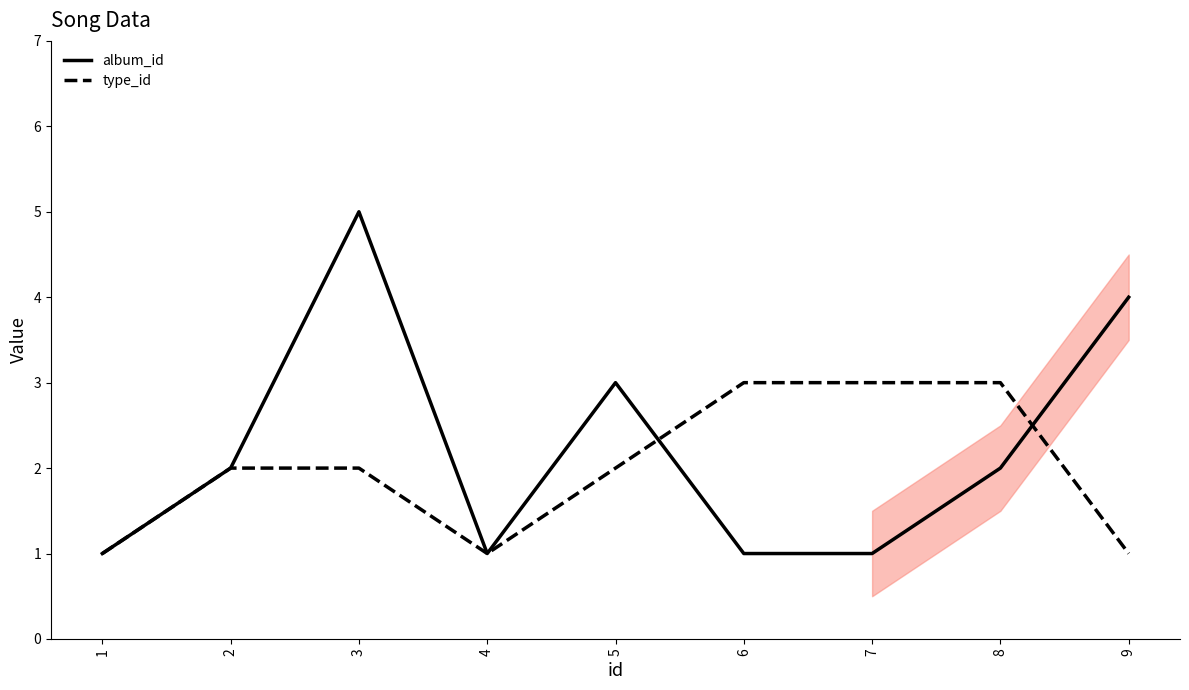

What is the minimum value shown in the chart?

1